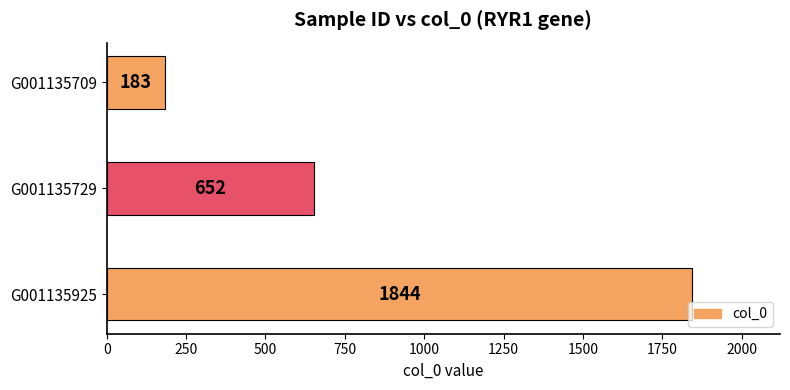

Reading top to bottom, transcribe all the data shown in this chart.

G001135709=183	G001135729=652	G001135925=1844